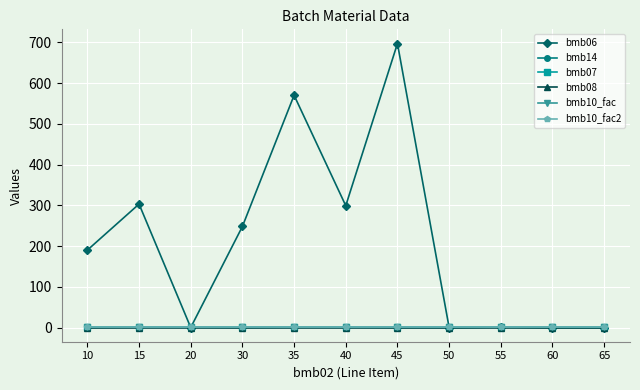

Is this an area chart (filled region under the line)?

No